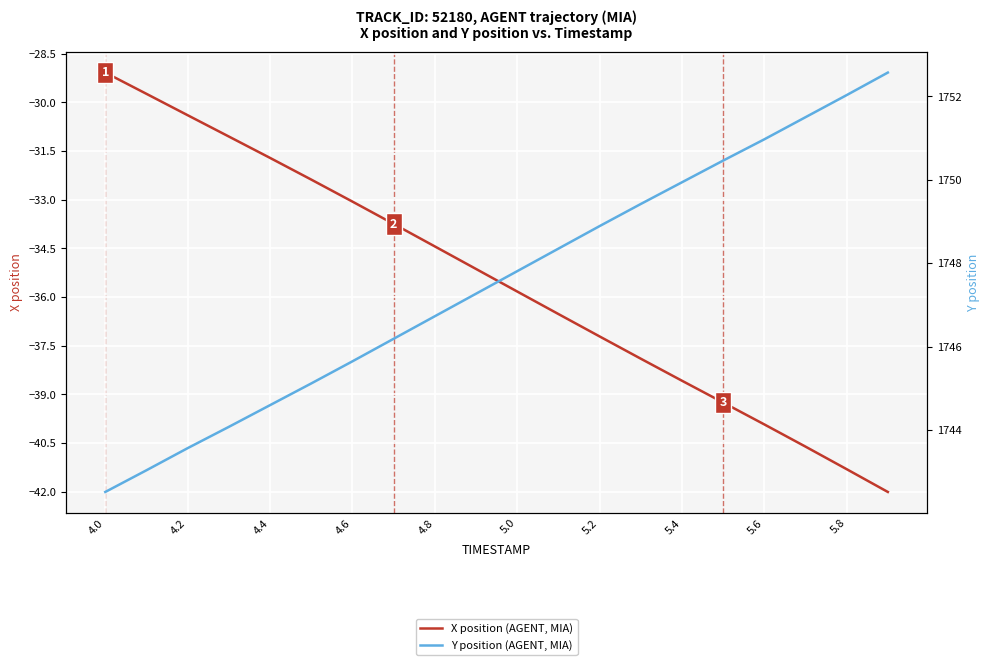

What is the difference between the maximum and minimum values in the X position (AGENT, MIA) series?

12.9